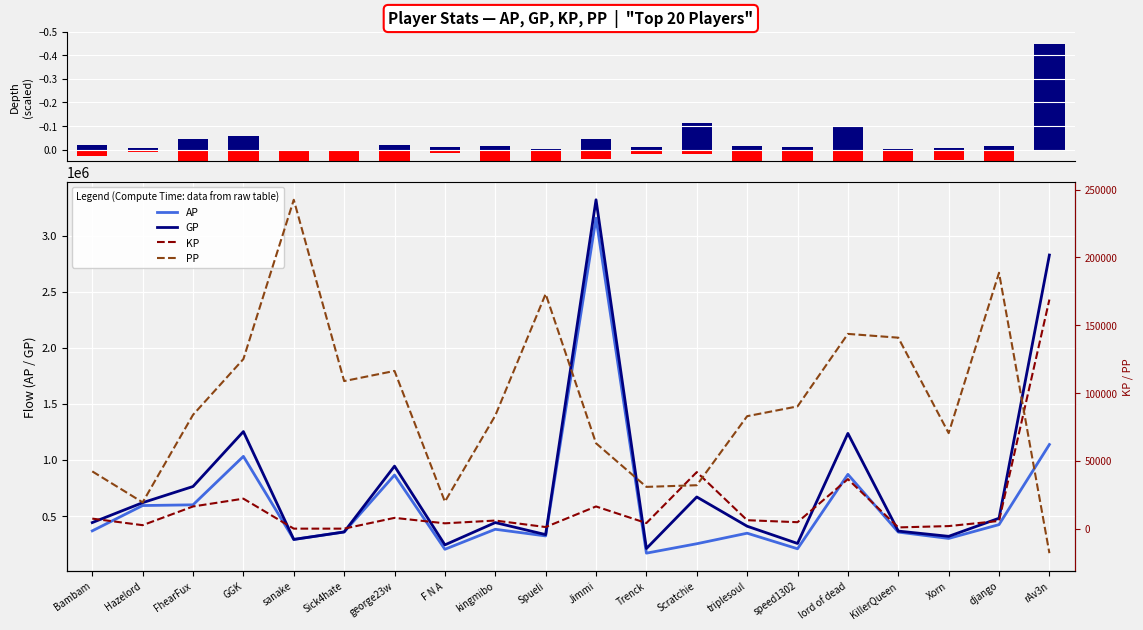

Rank the categories by PP (scaled, loss) value from highest to lowest.

sanake, django, Spueli, lord of dead, KillerQueen, GGK, george23w, Sick4hate, speed1302, FhearFux, kingmibo, triplesoul, Xorn, Jimmi, Bambam, Scratchie, Trenck, F N A, Hazelord, rAv3n